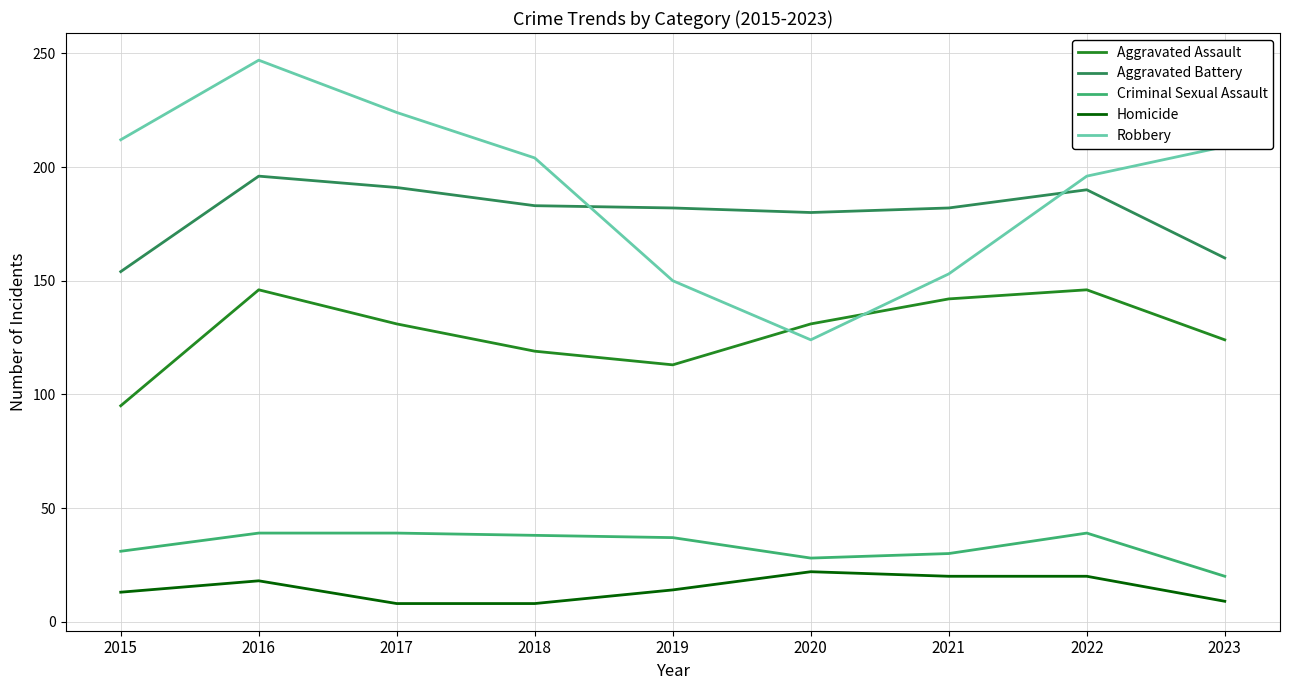

What is the difference between the highest and lowest values at 2021?

162